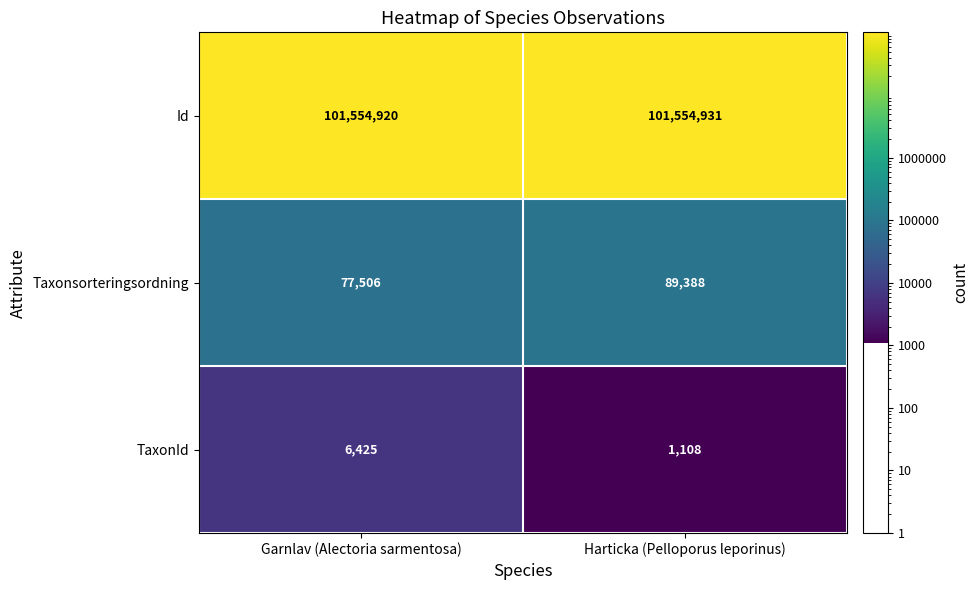

Which series has the largest range (max minus min)?

Taxonsorteringsordning